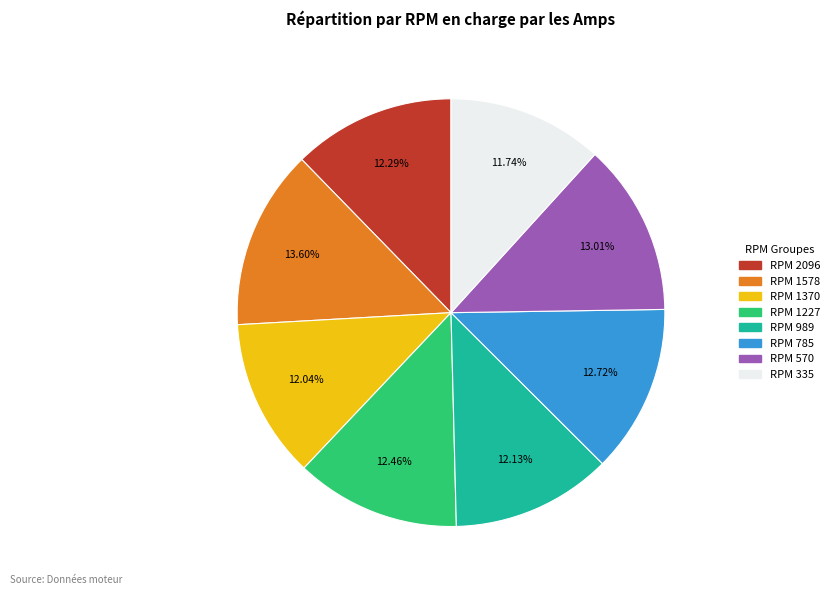

Is there any slice that represents more than half of the pie?

No